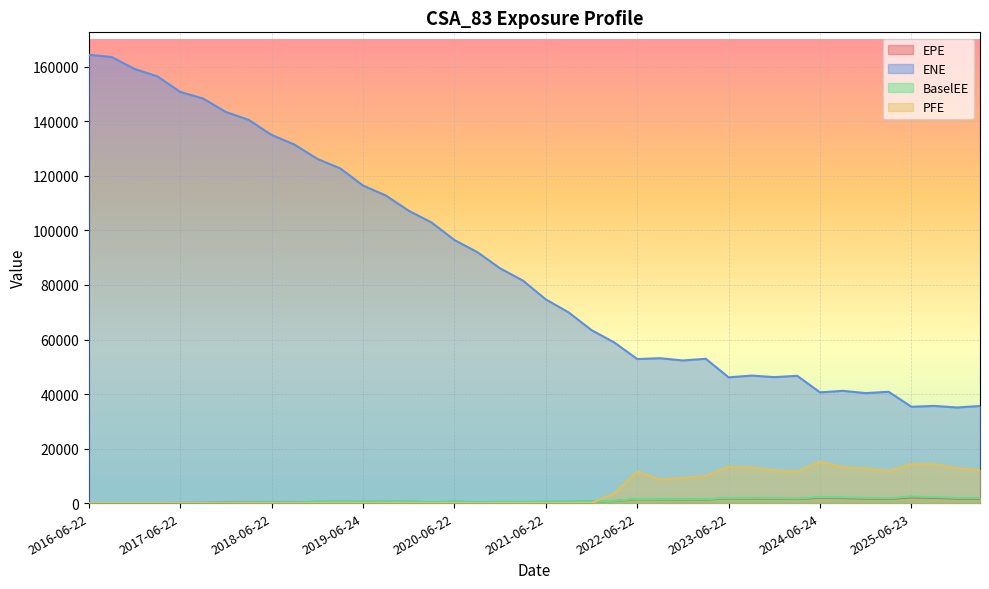

Reading left to right, extract all data points from this chart.

EPE: 0.0	0.0	0.0	8.6	24.8	70.9	145.6	250.8	314.5	286.9	449.0	473.1	439.7	480.5	487.9	349.4	465.2	361.9	412.8	396.3	428.4	460.6	555.4	774.4	1392.5	1338.1	1341.3	1301.2	1735.8	1650.7	1571.7	1491.9	1974.9	1841.7	1681.7	1511.1	2102.8	1899.8	1646.7	1541.8
ENE: 164442.0	163616.0	159240.0	156530.0	150819.0	148393.0	143441.0	140553.0	135036.0	131502.0	126242.0	122771.0	116471.0	112814.0	107224.0	102913.0	96487.8	92064.9	86091.4	81592.8	74707.0	69938.3	63440.2	58899.8	52833.8	53139.9	52304.5	52931.2	46117.7	46767.2	46196.3	46681.9	40611.7	41175.9	40335.1	40830.3	35328.6	35636.8	35062.1	35623.7
BaselEE: 0.0	0.0	0.0	8.7	25.0	71.6	147.5	254.7	320.1	292.9	459.8	485.8	453.0	496.7	506.1	363.6	485.8	379.4	434.5	418.8	454.5	490.8	594.5	832.4	1503.5	1451.7	1461.9	1424.9	1909.8	1825.6	1747.3	1667.1	2218.6	2080.0	1909.3	1724.8	2412.9	2192.1	1910.8	1799.0
PFE: 0.0	0.0	0.0	0.0	0.0	0.0	0.0	0.0	0.0	0.0	0.0	0.0	0.0	0.0	0.0	0.0	0.0	0.0	0.0	0.0	0.0	0.0	0.0	3567.1	11540.2	8684.9	9234.9	9950.5	13346.1	13092.6	11954.5	11566.3	15267.0	13160.6	12729.5	11729.2	14278.2	14319.8	12775.3	12117.5